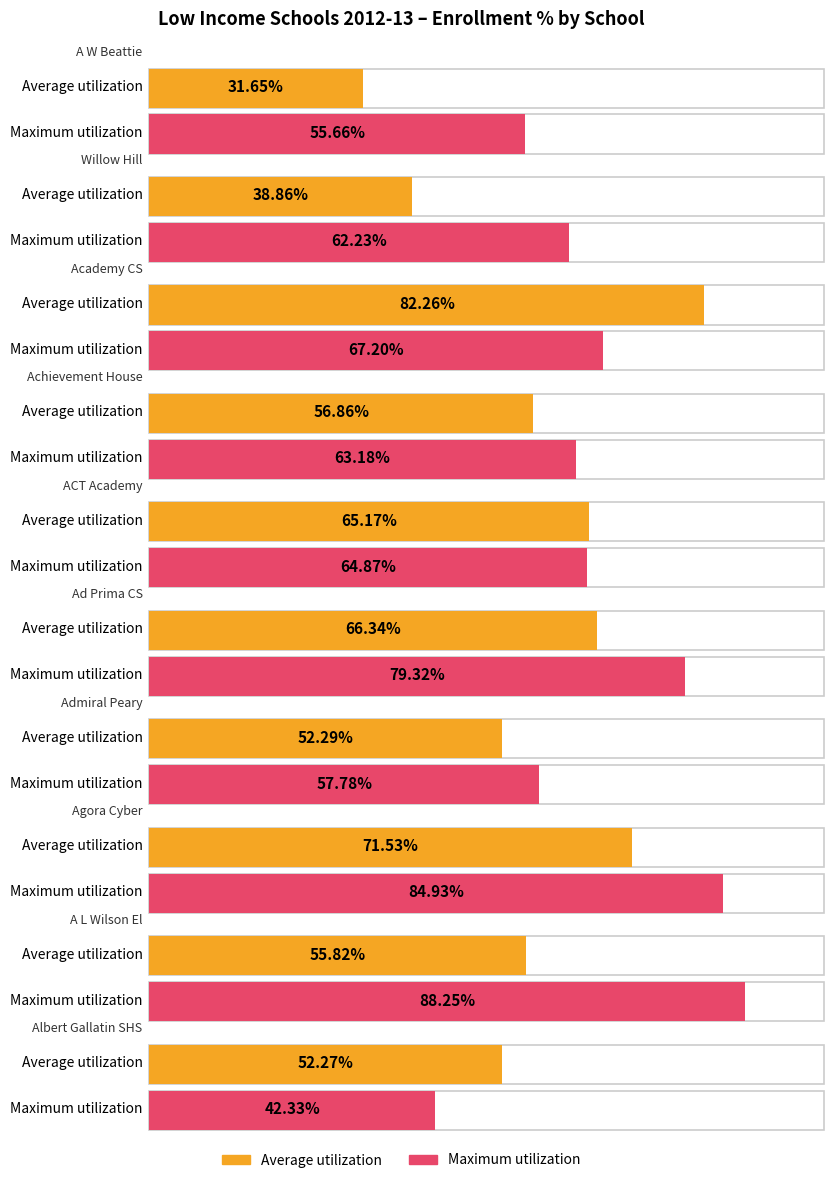

At which label is Average utilization closest to 0?

A W Beattie